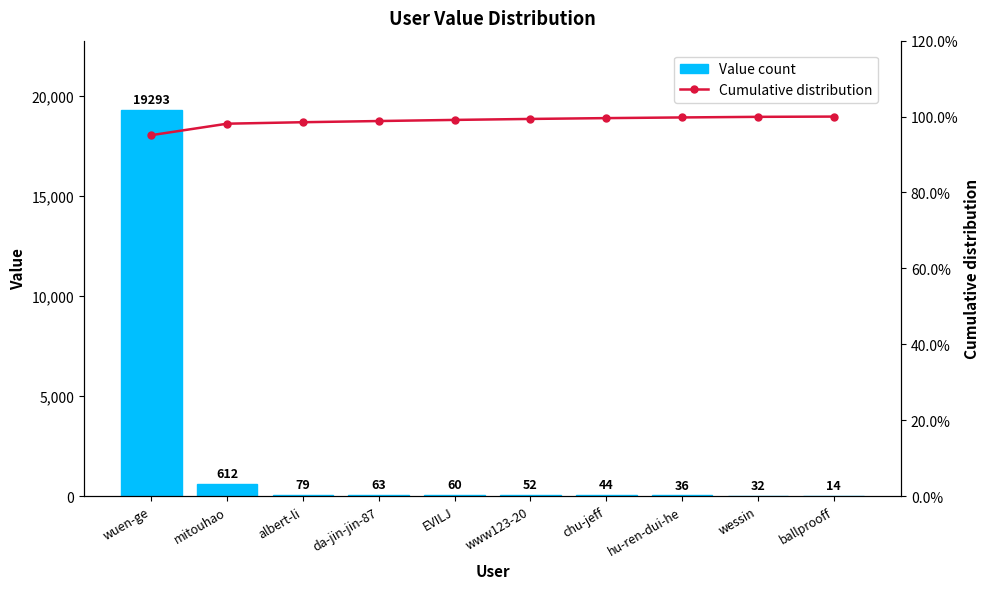

Are the bars grouped side by side (vs. stacked)?

Yes